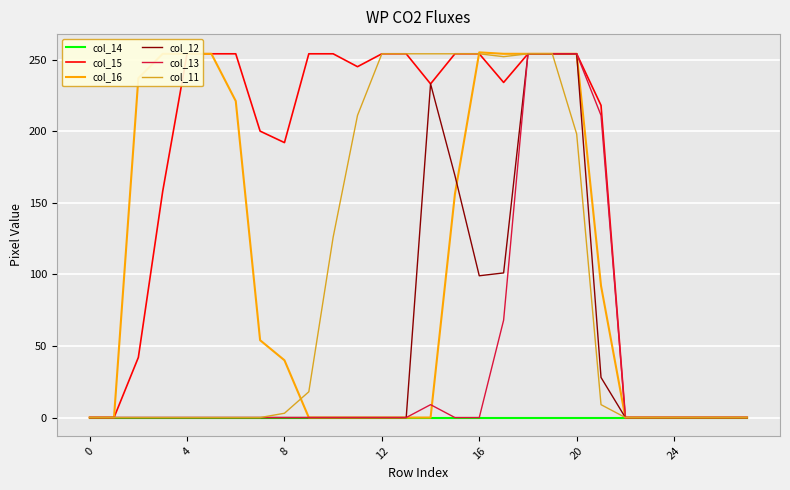

True or false: col_16 and col_12 intersect in this chart.

True